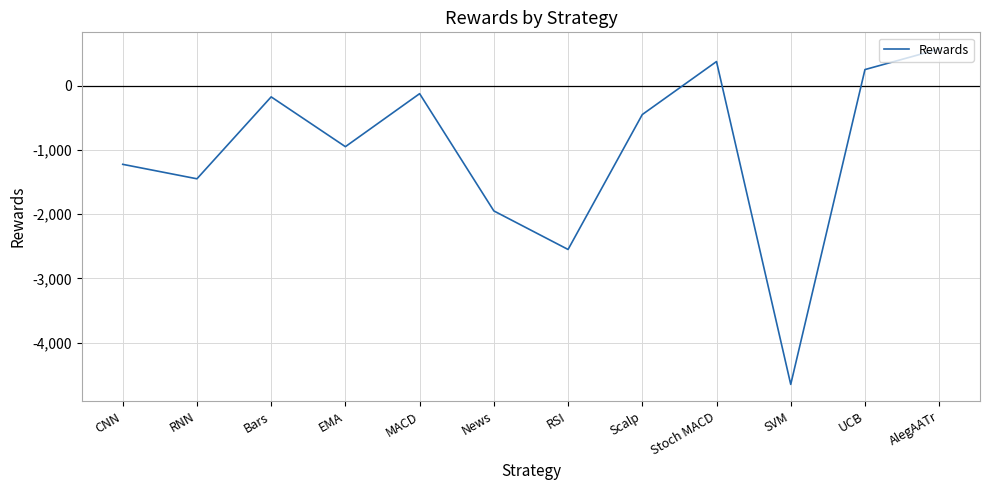

How many values exceed -449?

5